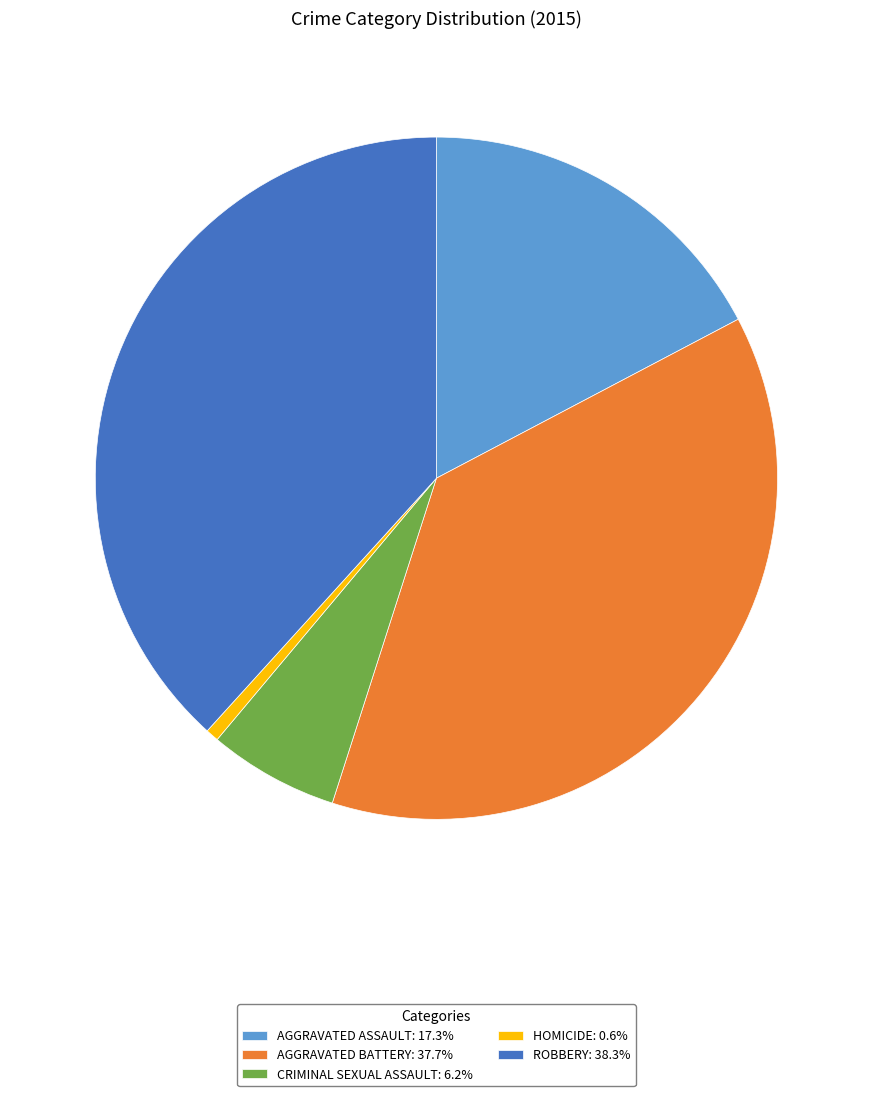

Combined, do CRIMINAL SEXUAL ASSAULT: 6.2% and AGGRAVATED ASSAULT: 17.3% account for over 50%?

No